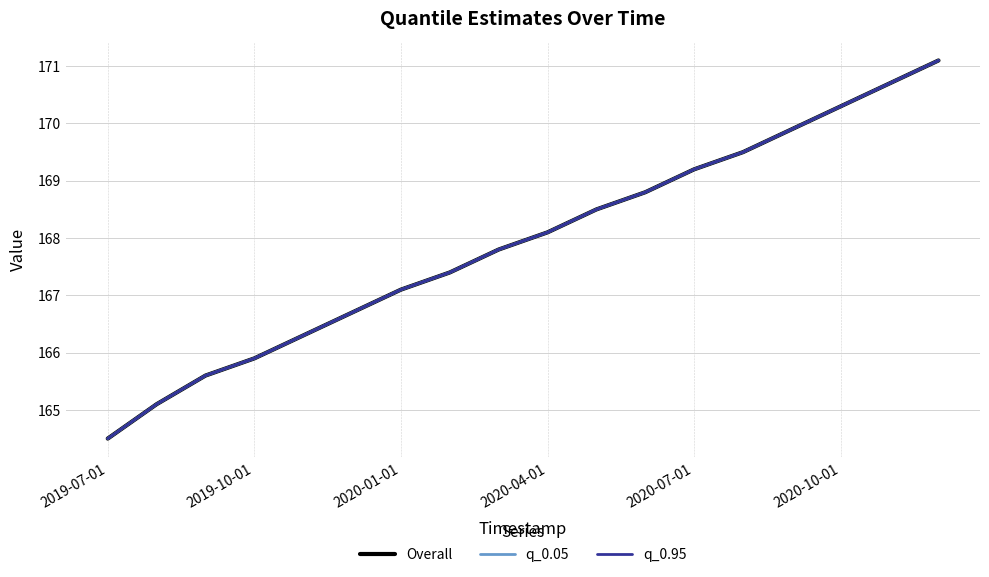

Does the chart display data point markers on the line(s)?

No